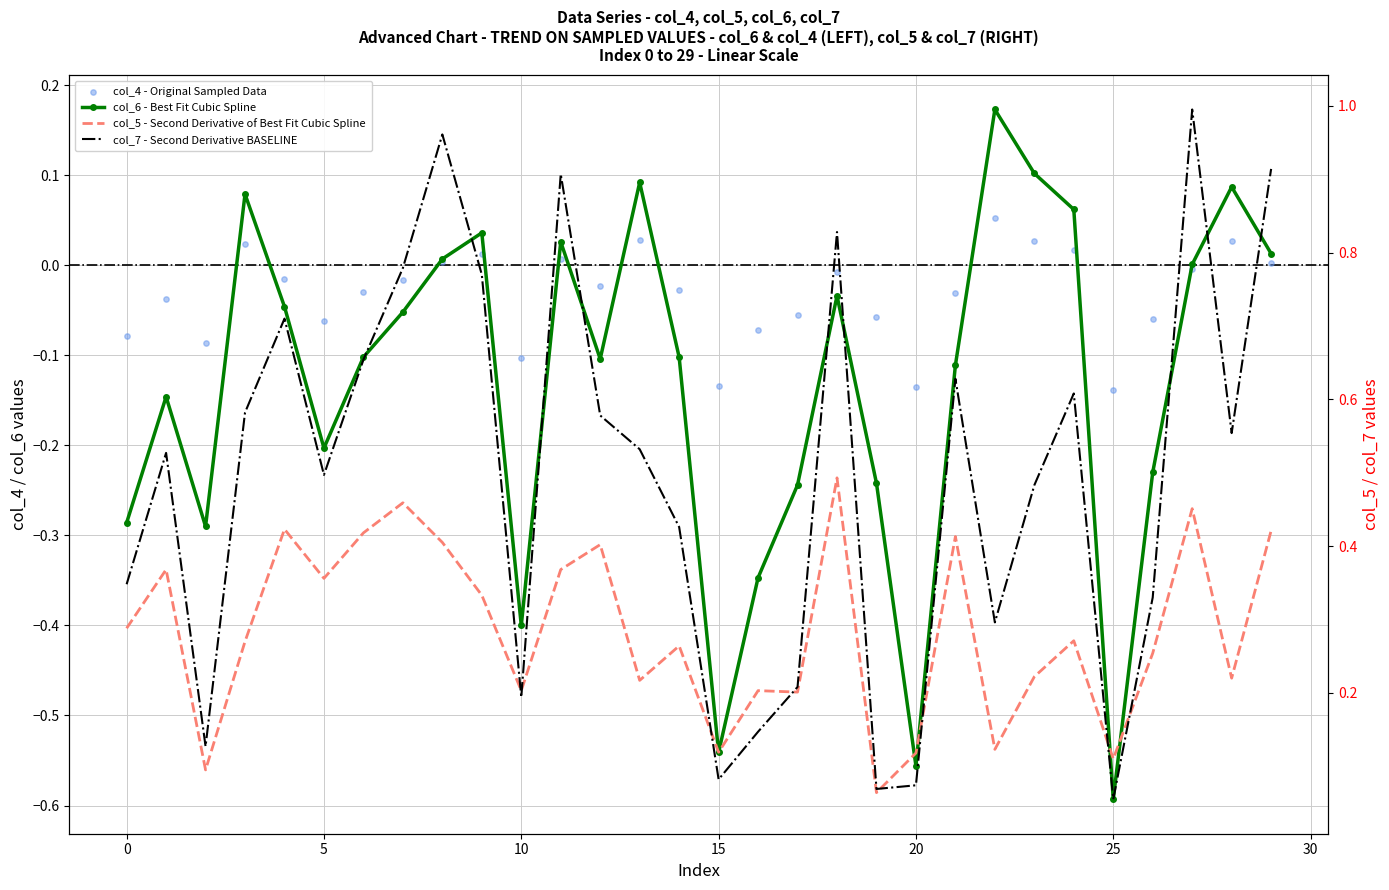

Is the value of col_7 - Second Derivative BASELINE at 20 greater than the value of col_5 - Second Derivative of Best Fit Cubic Spline at 9?

Yes